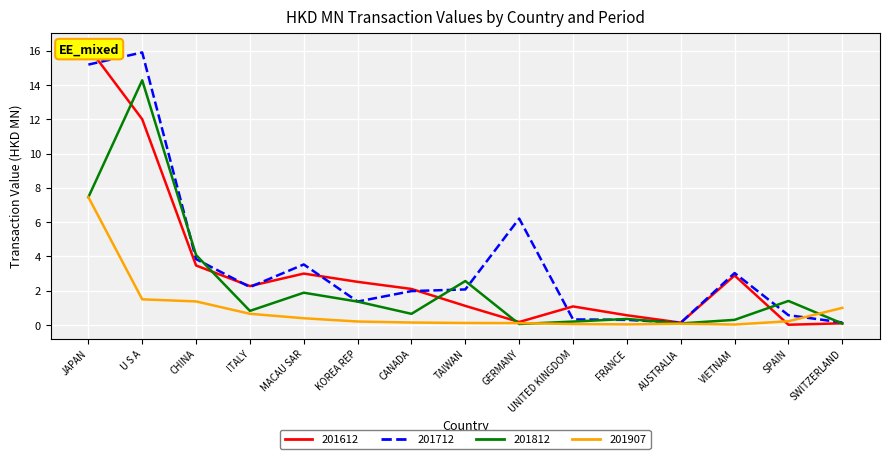

Reading left to right, what are all the values shown in this chart?

201612: 16.2	12.0	3.5	2.3	3.0	2.5	2.1	1.1	0.2	1.1	0.6	0.1	2.9	0.0	0.1
201712: 15.2	15.9	3.8	2.2	3.5	1.4	2.0	2.1	6.2	0.3	0.3	0.1	3.0	0.6	0.1
201812: 7.5	14.3	4.1	0.8	1.9	1.4	0.6	2.6	0.1	0.2	0.3	0.1	0.3	1.4	0.1
201907: 7.5	1.5	1.4	0.6	0.4	0.2	0.1	0.1	0.1	0.0	0.0	0.1	0.0	0.2	1.0